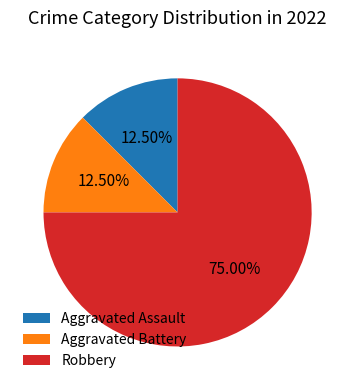

What is the ratio of the value at Aggravated Assault to the value at Aggravated Battery?

1.0